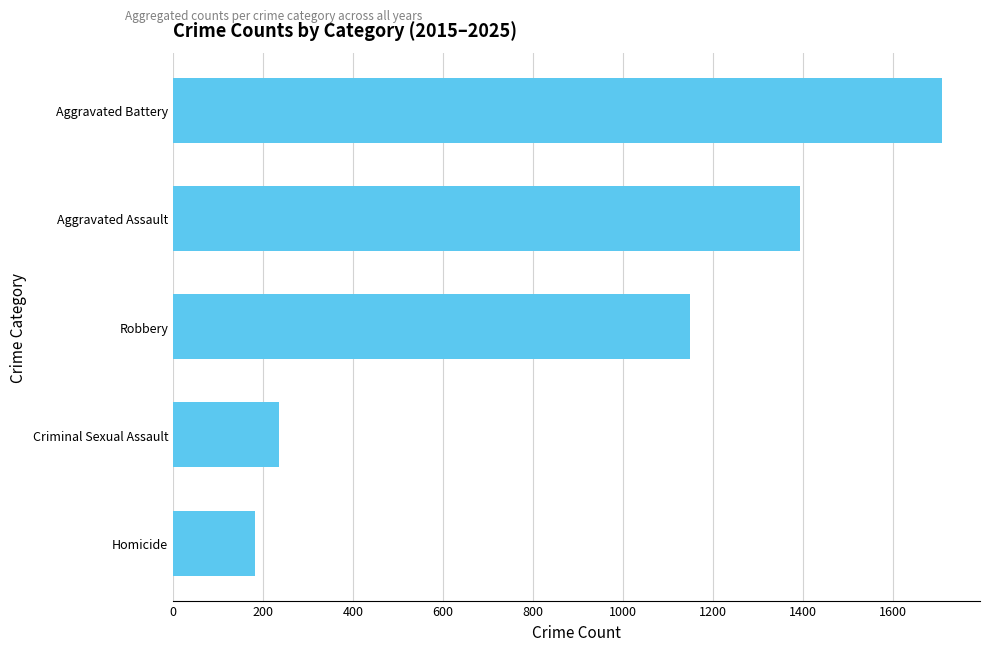

The chart shows a value of 116 at Homicide. True or false?

False